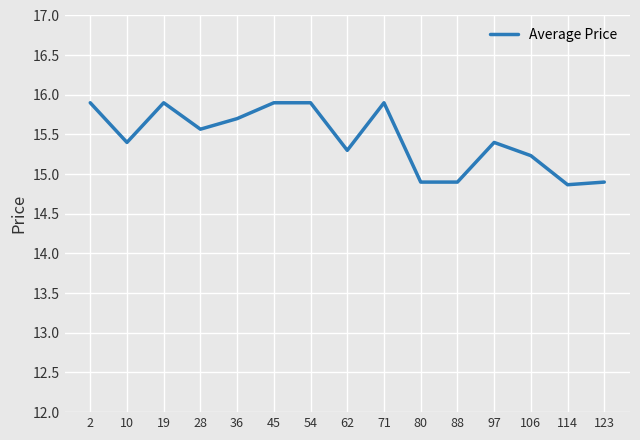

What is the difference between the maximum and minimum values?

1.0